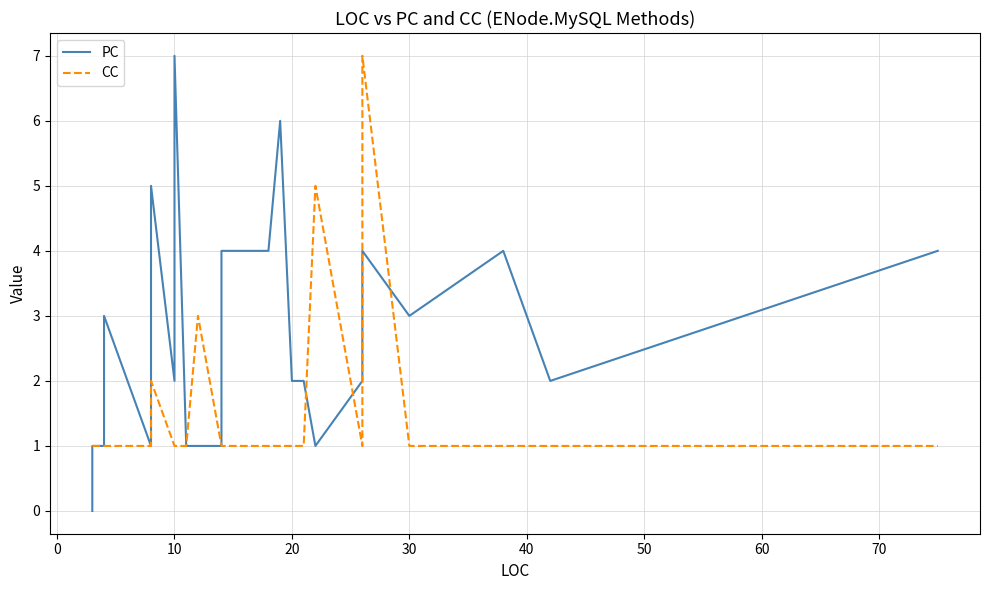

List the series in order of their overall mean, lowest first.

CC, PC